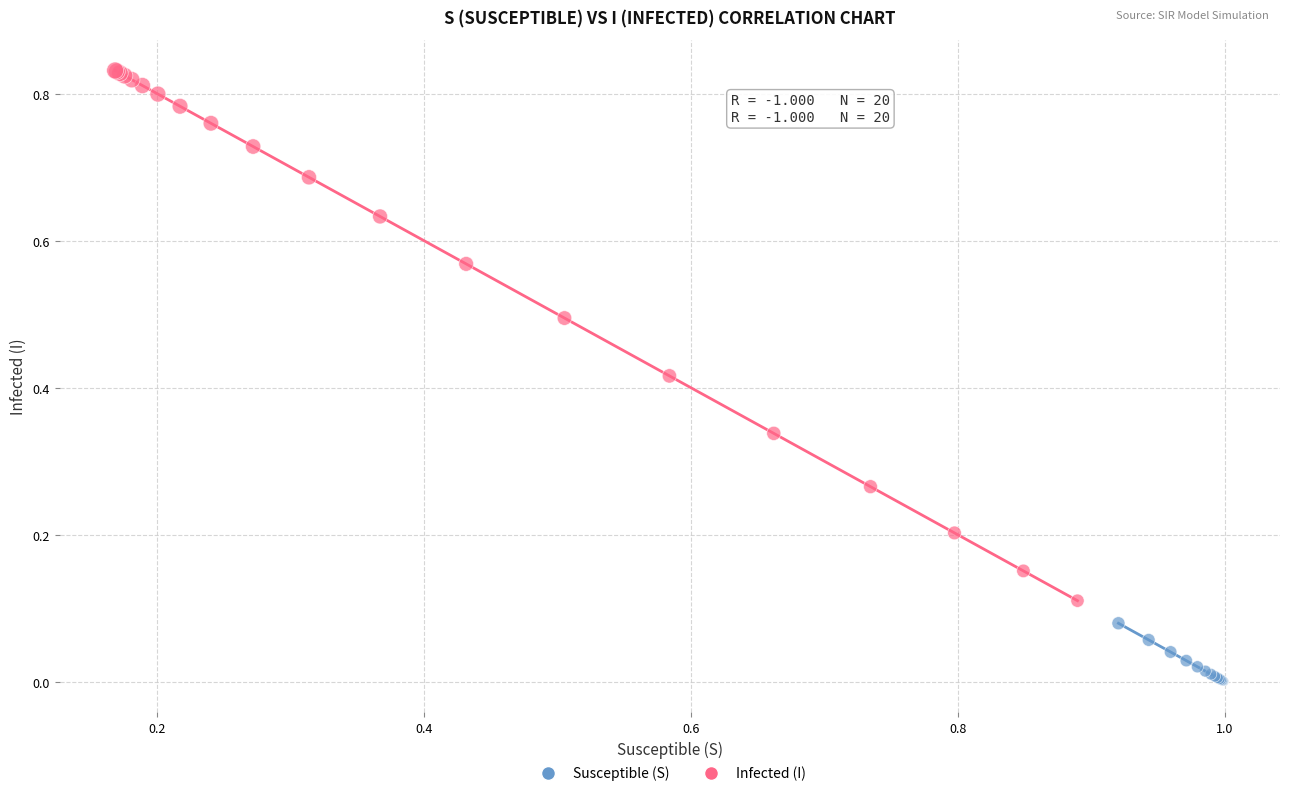

What are all the series names shown in the legend?

Susceptible (S), Infected (I)